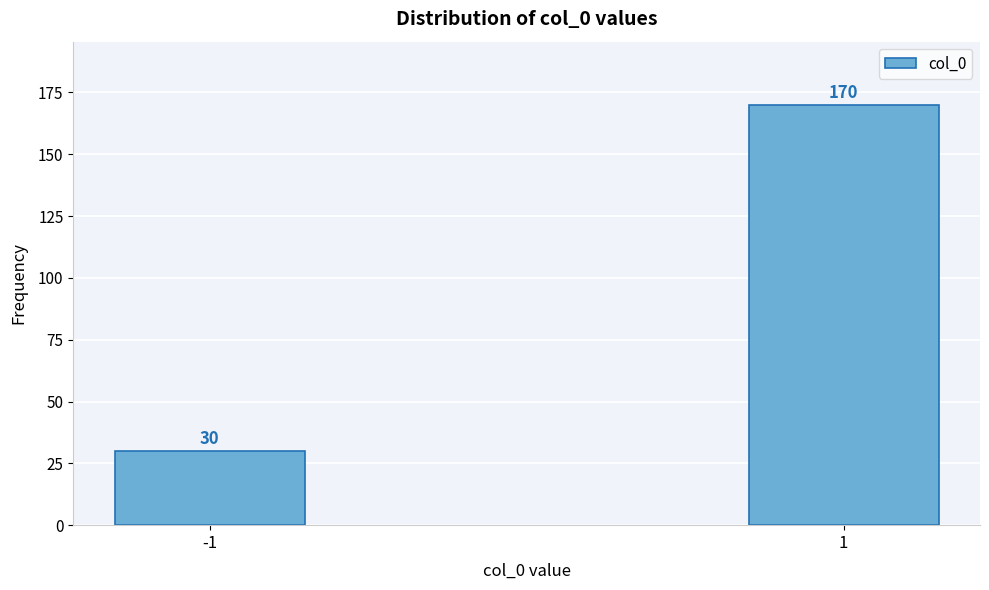

Reading left to right, list all the values displayed in this chart.

-1=30	1=170